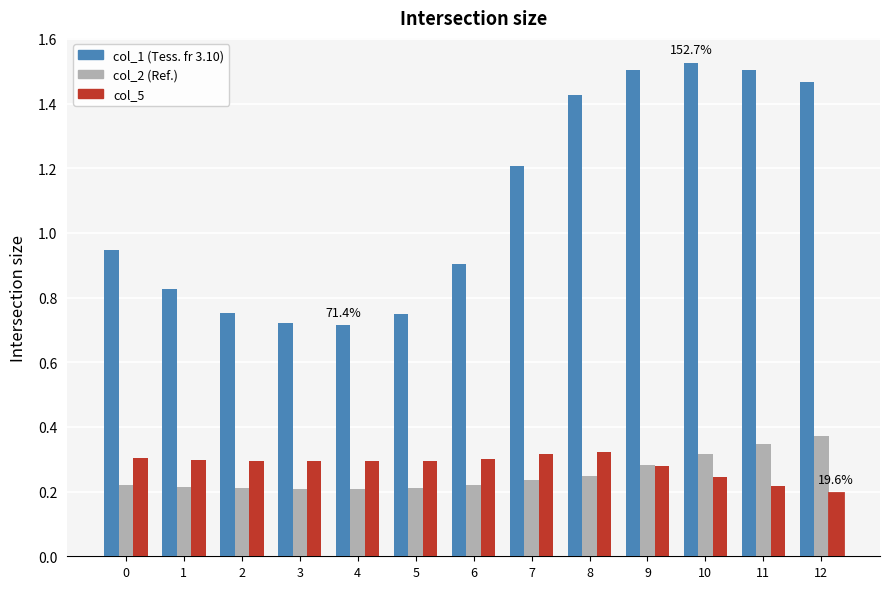

True or false: col_1 has a value of 1.5 at 12.

True